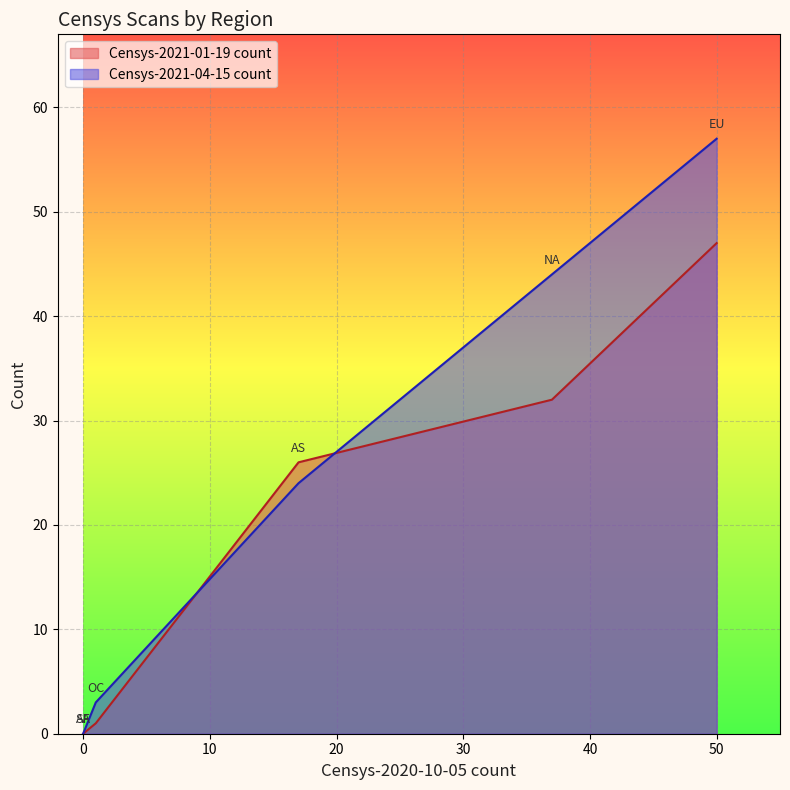

At how many categories does at least one series exceed 3?

3